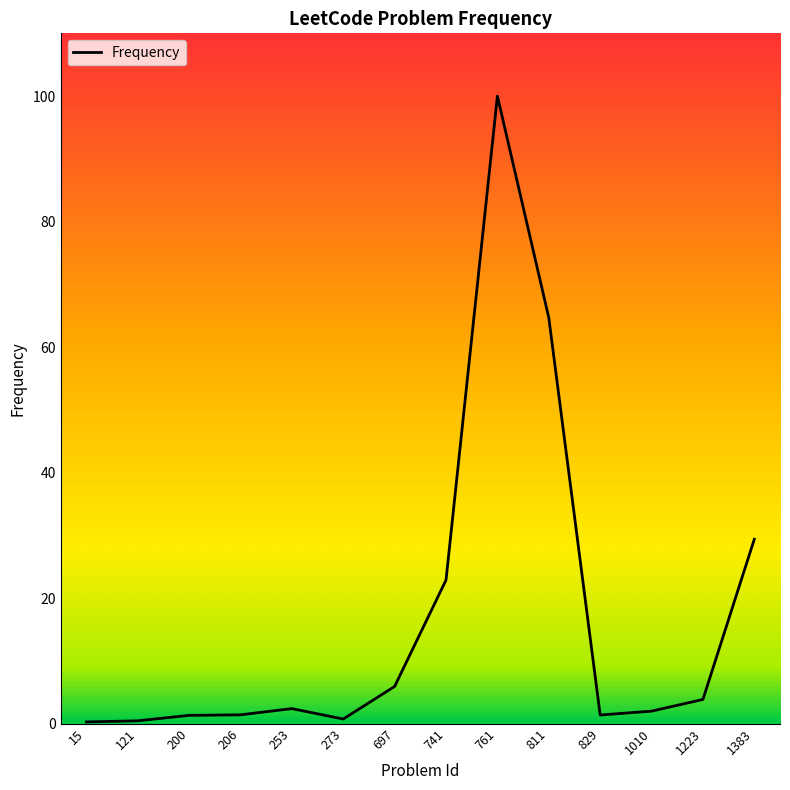

The value at 273 is 0.7. True or false?

True